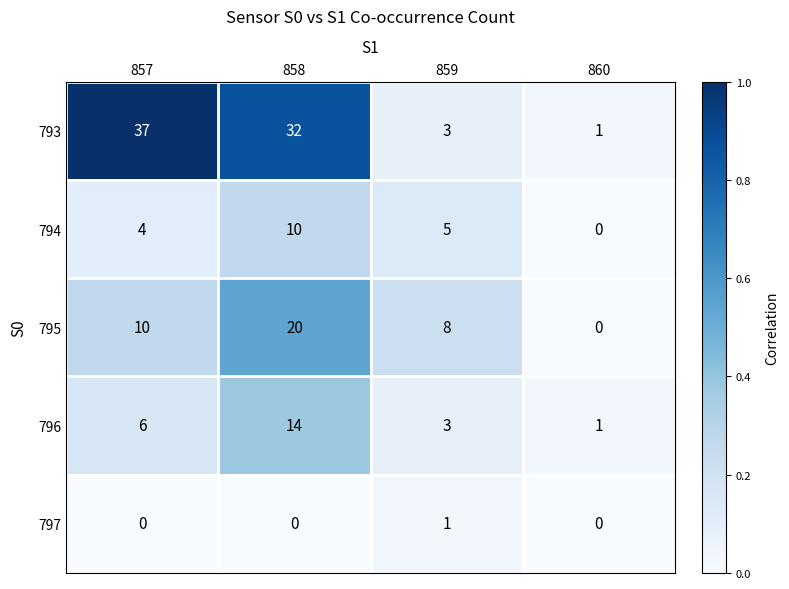

Which series has the largest total across all categories?

793